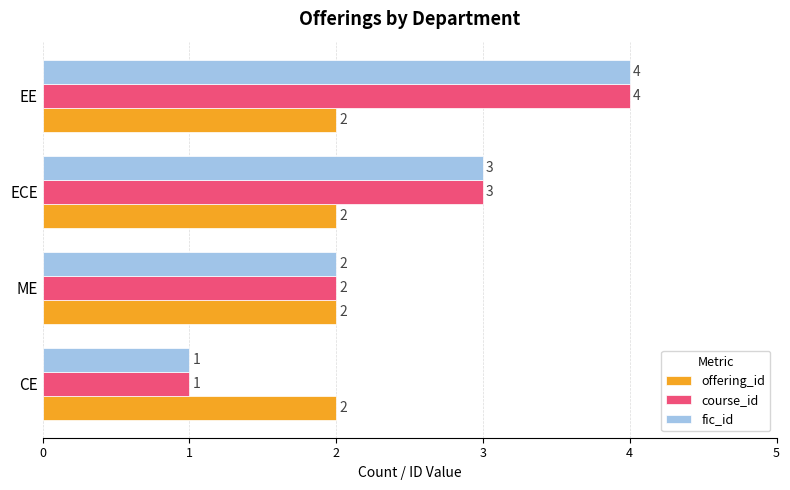

What is the sum of the offering_id values at EE and ME?

4